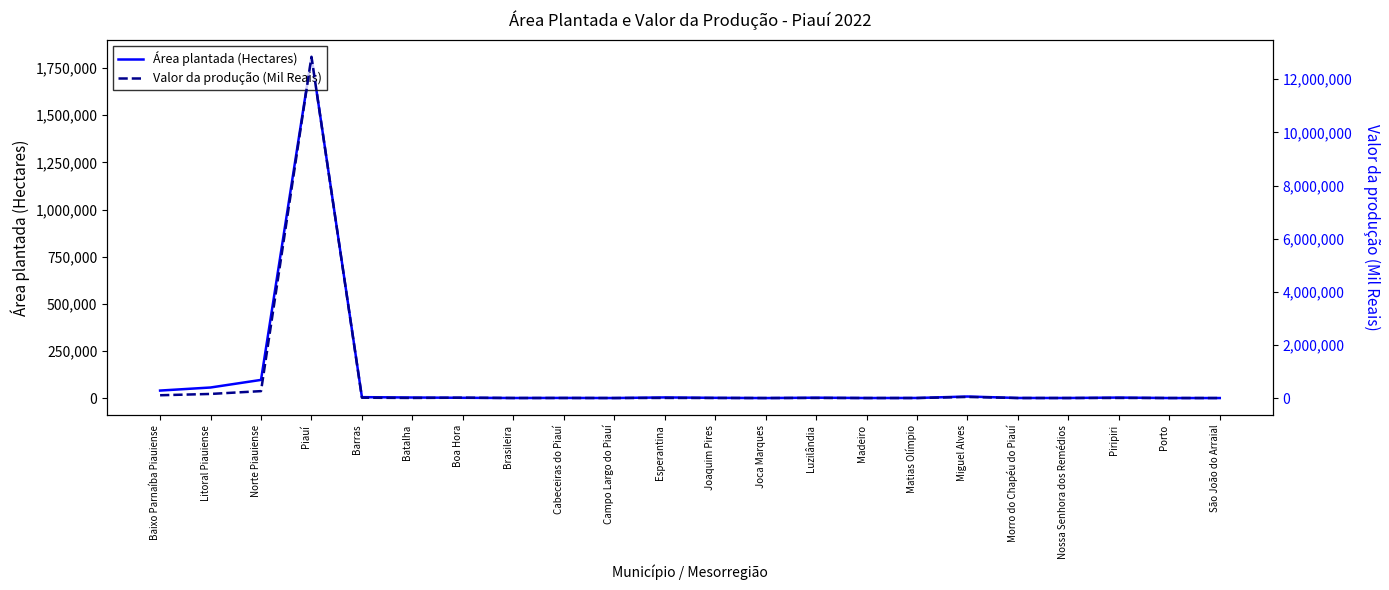

Which series has the widest spread of values?

Valor da produção (Mil Reais)